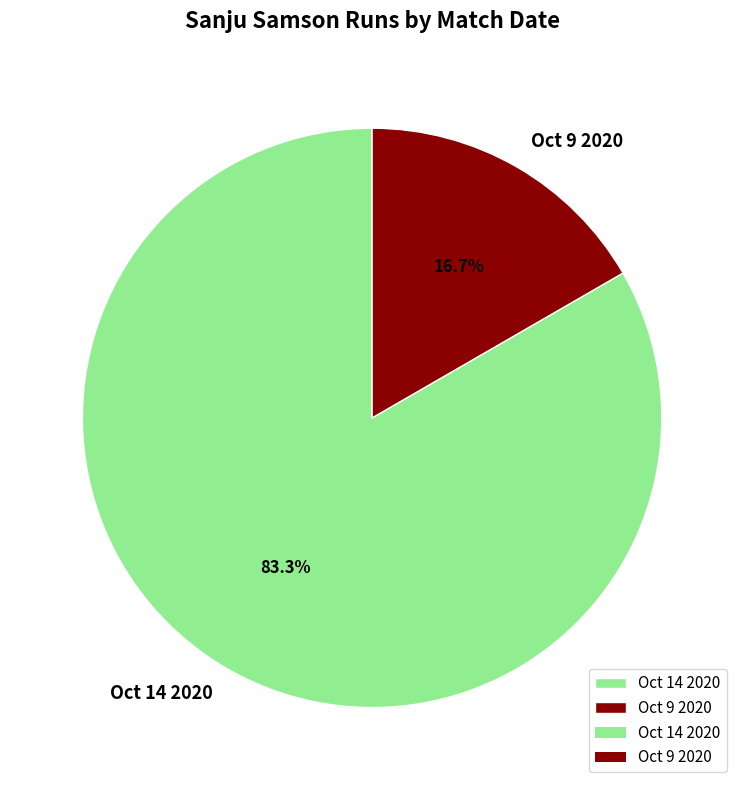

To the nearest percent, what is the difference between the largest and smallest slice percentages?

67%